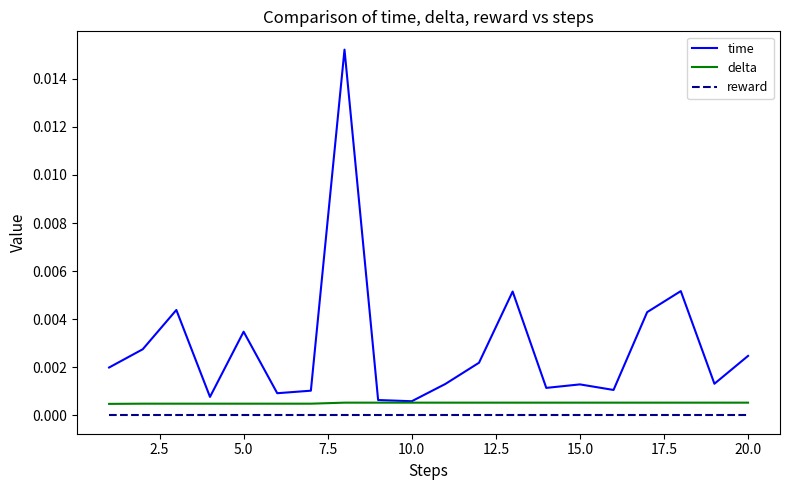

Which series has the widest spread of values?

time